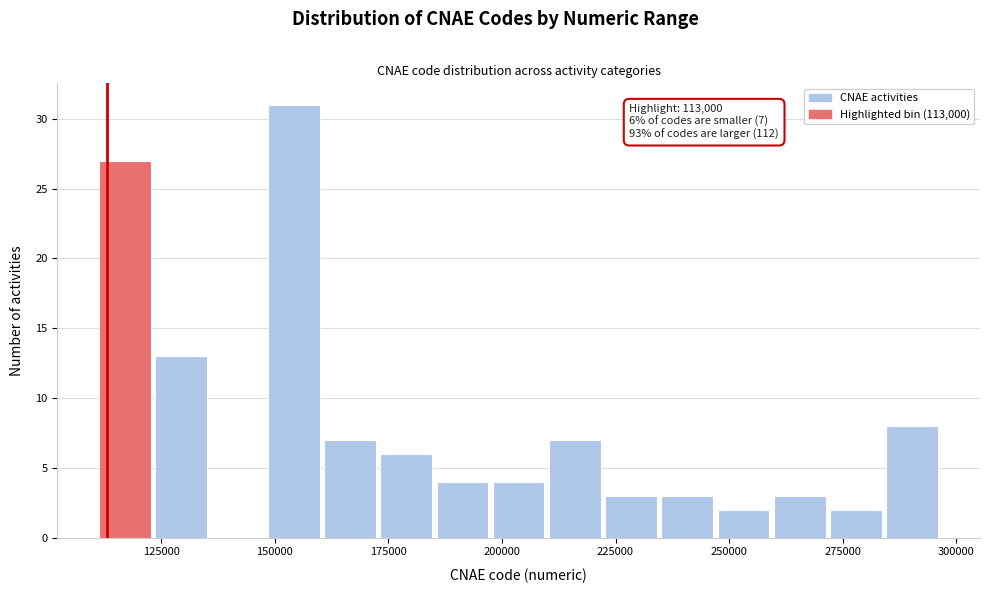

Read against the x-axis, roughly where is the centre of the tallest bar?

155000